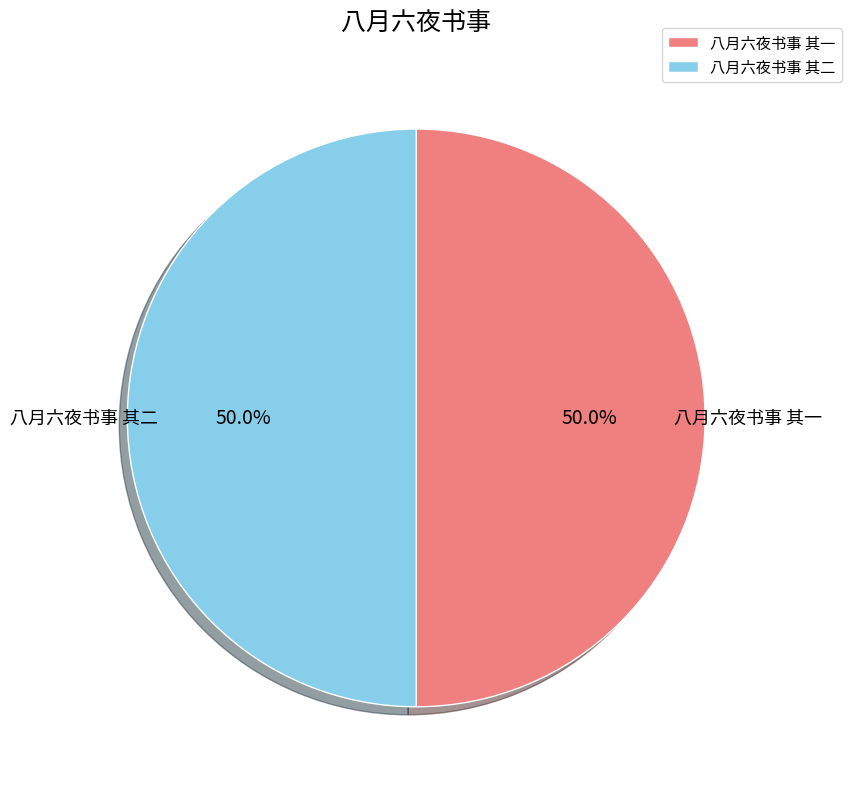

What is the total percentage of 八月六夜书事 其一 and 八月六夜书事 其二?

100.0%